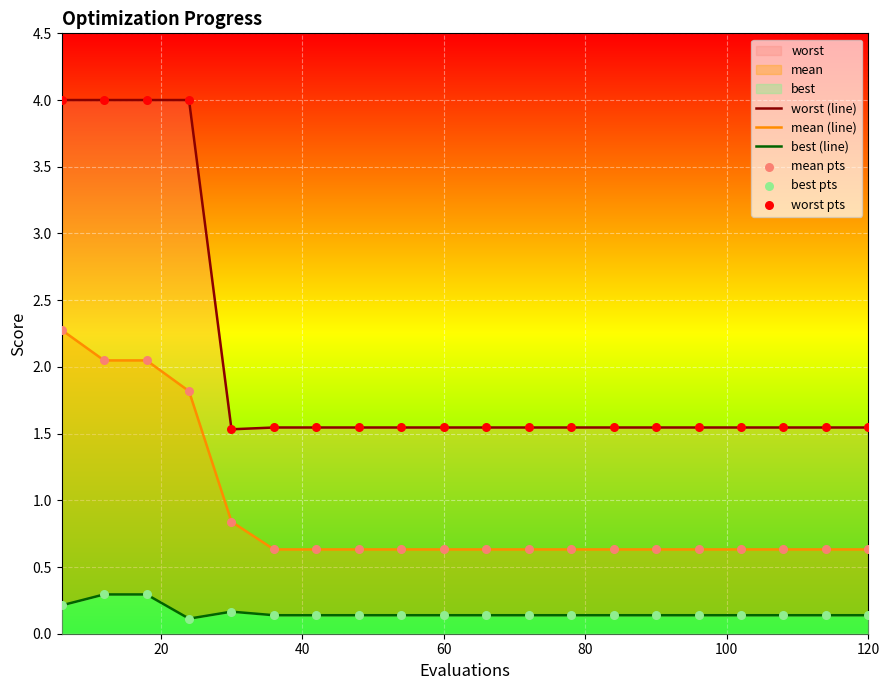

Which series contains the lowest Y value?

best (line)